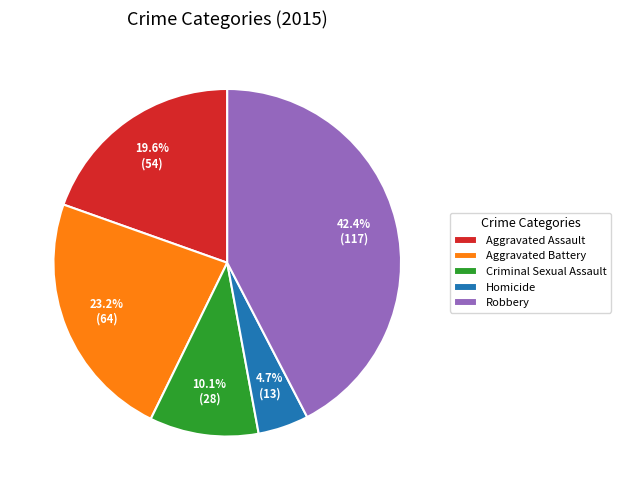

The Criminal Sexual Assault slice represents 10% of the pie. True or false?

True